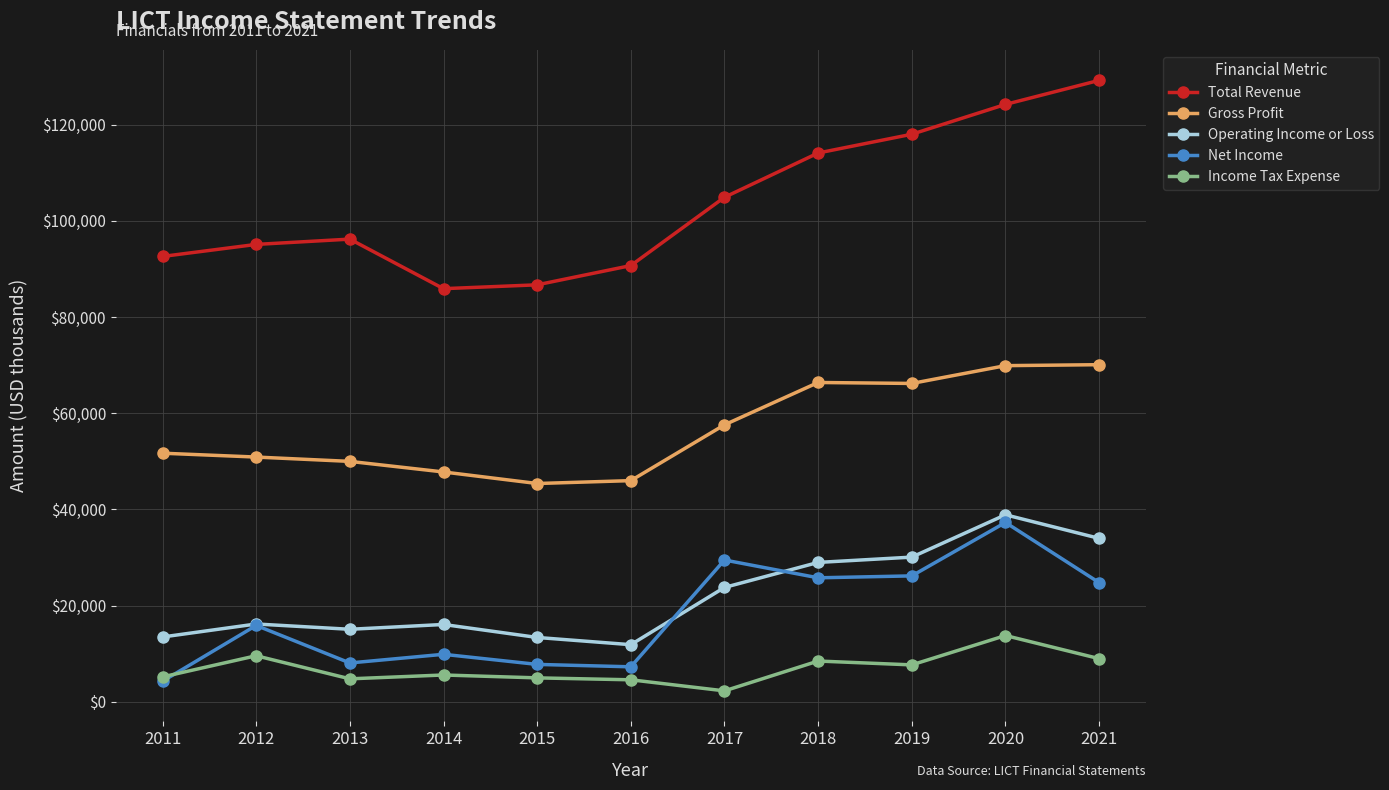

Where is the first local maximum for Income Tax Expense?

2012